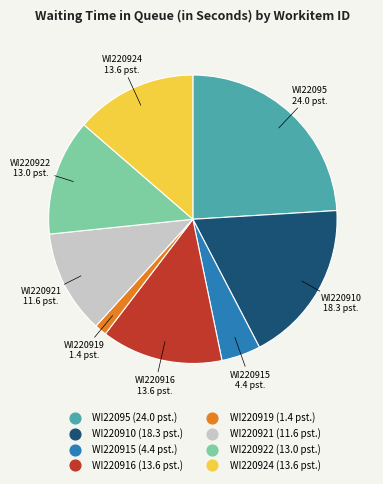

True or false: WI220921 accounts for 6% of the total.

False